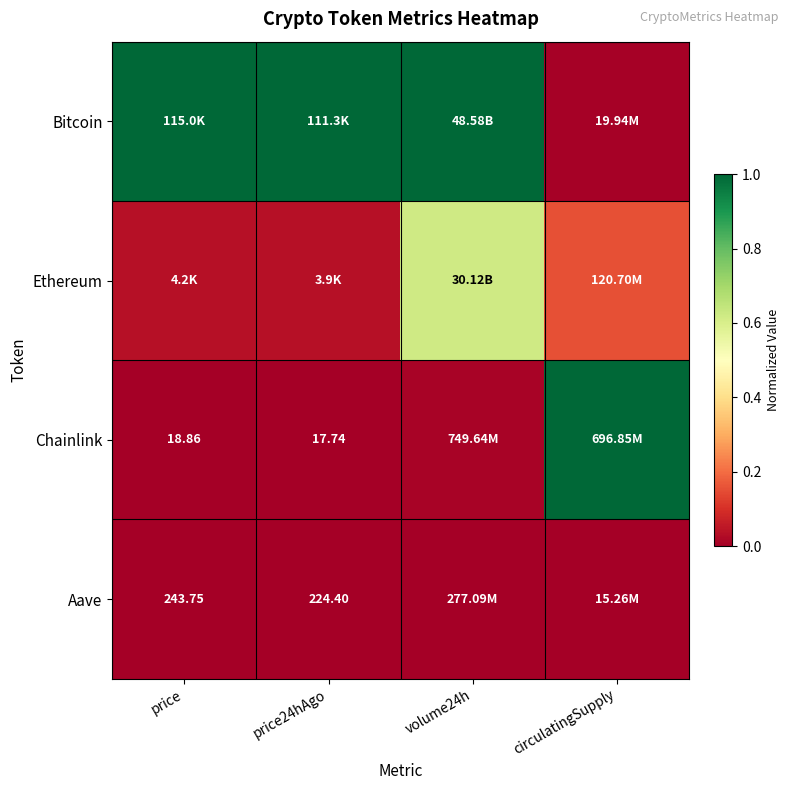

What is the average value of the Chainlink series?

0.3